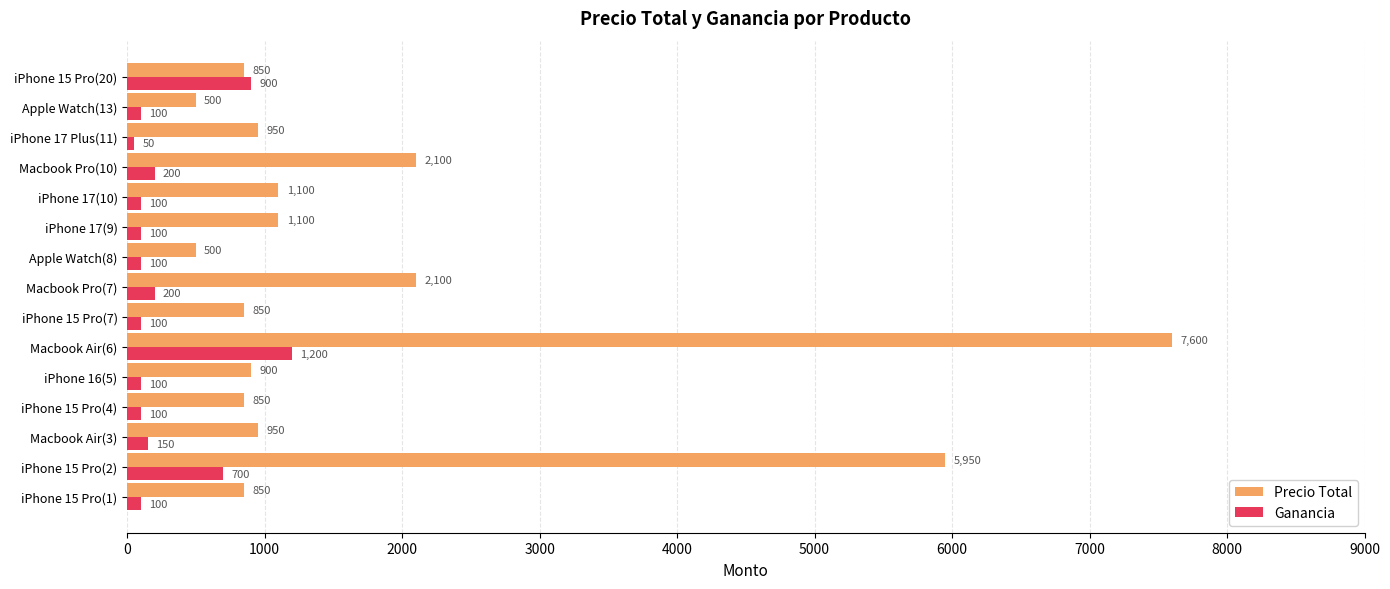

What is the difference between the highest and lowest values at iPhone 15 Pro(20)?

50